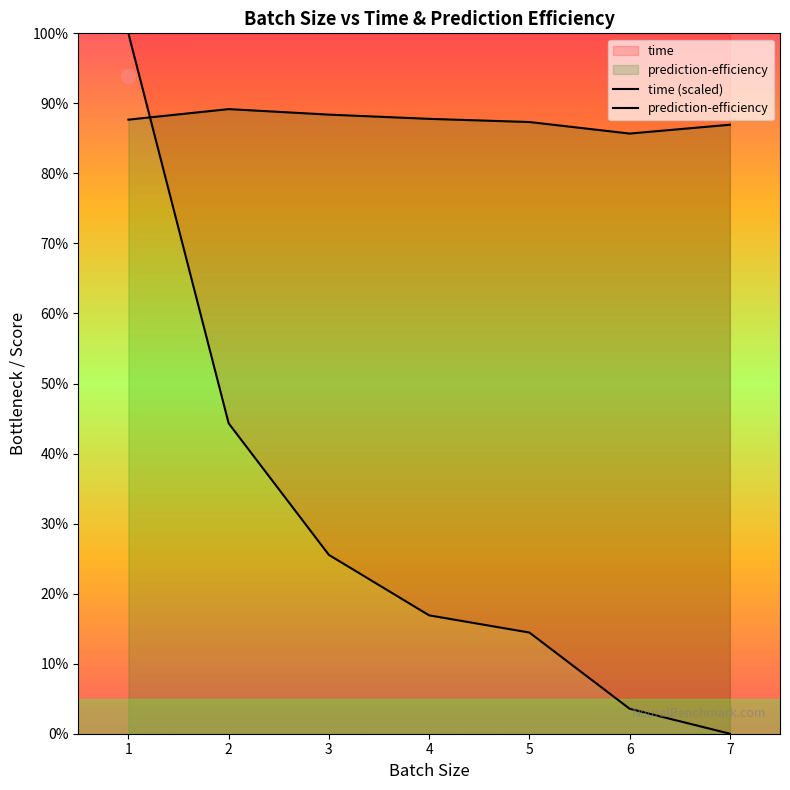

Reading left to right, list all the values displayed in this chart.

time (scaled): 1=100.0	2=44.3	3=25.5	4=16.9	5=14.4	6=3.6	7=0.0
prediction-efficiency: 1=87.7	2=89.2	3=88.4	4=87.8	5=87.3	6=85.7	7=87.0